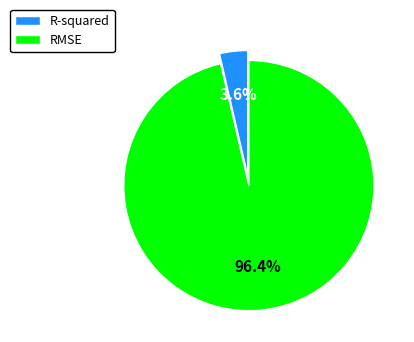

Which slice represents more than half of the pie?

RMSE